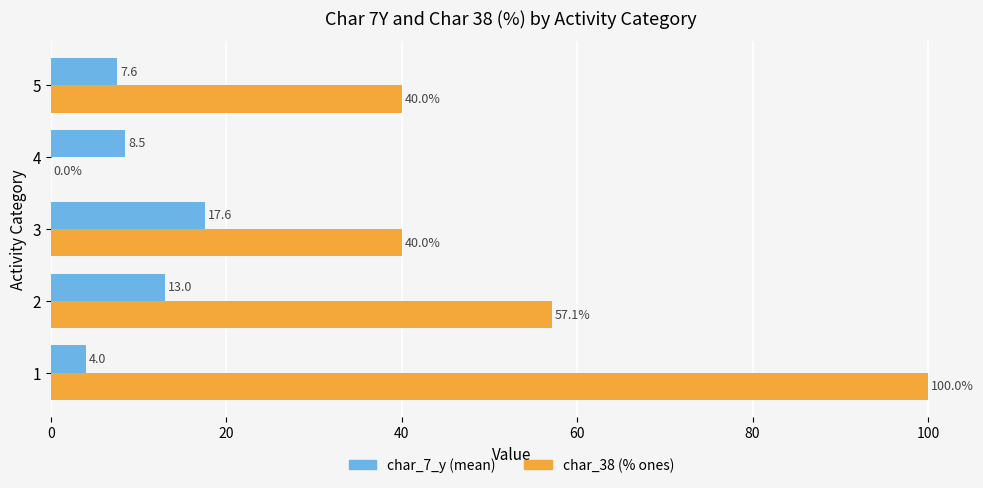

What is the maximum value shown in the chart?

100.0